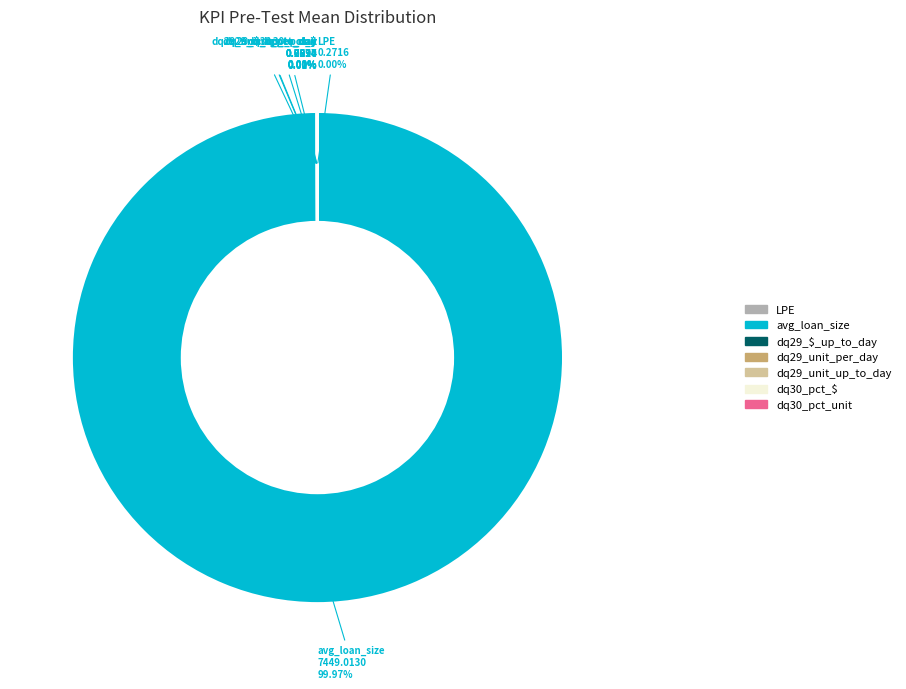

Is there a majority slice in this chart?

Yes